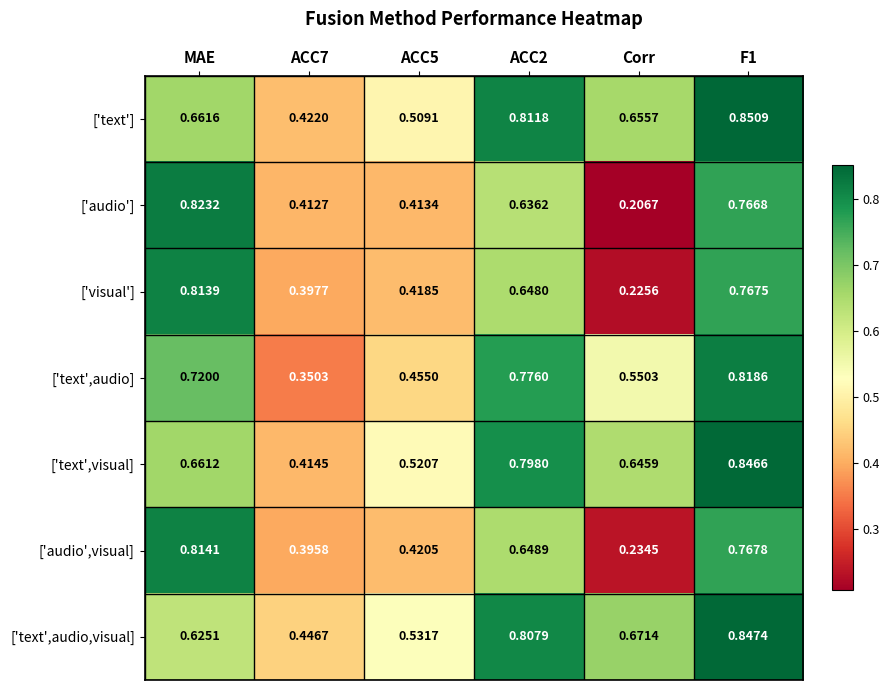

List the series in order of their peak value, highest first.

['text'], ['text',audio,visual], ['text',visual], ['audio'], ['text',audio], ['audio',visual], ['visual']